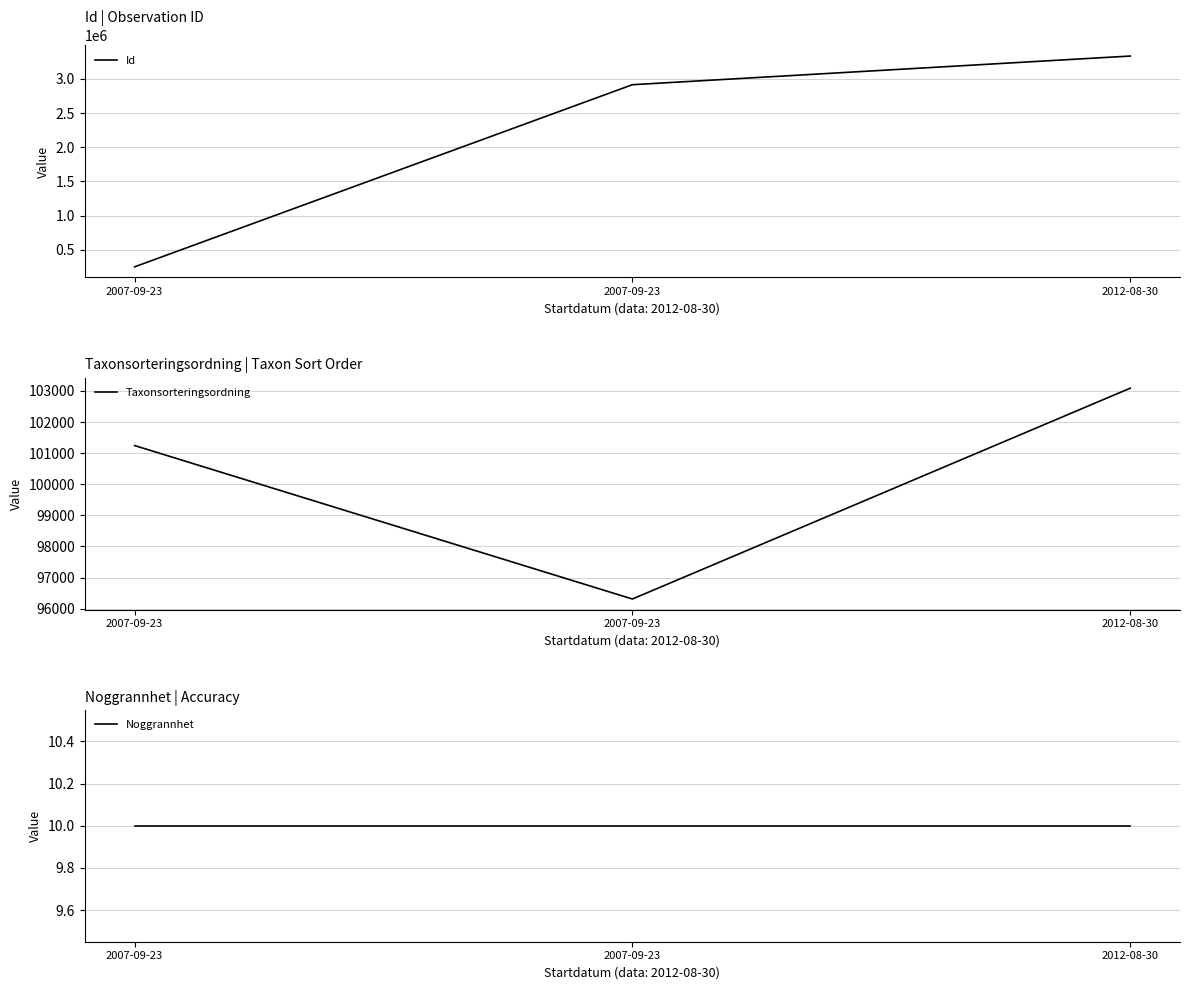

At which label is Noggrannhet closest to 10?

2007-09-23